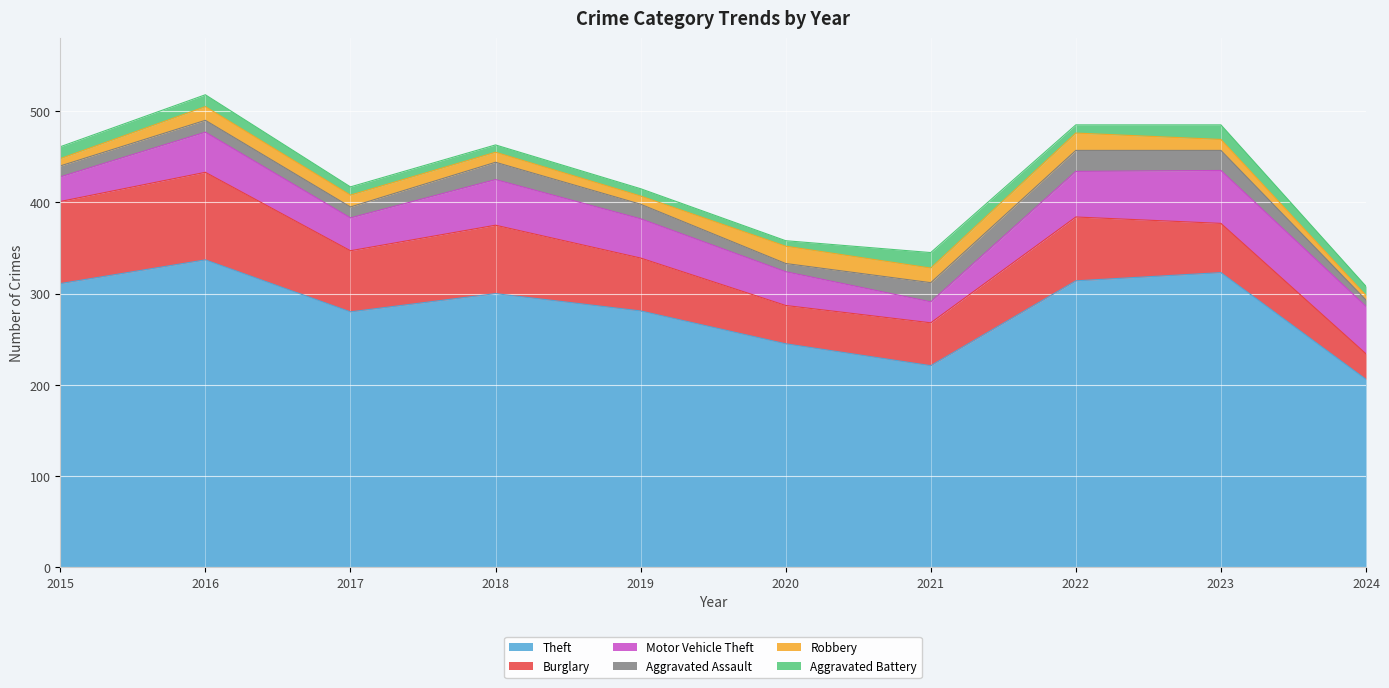

How many values in the Theft series exceed 300?

4